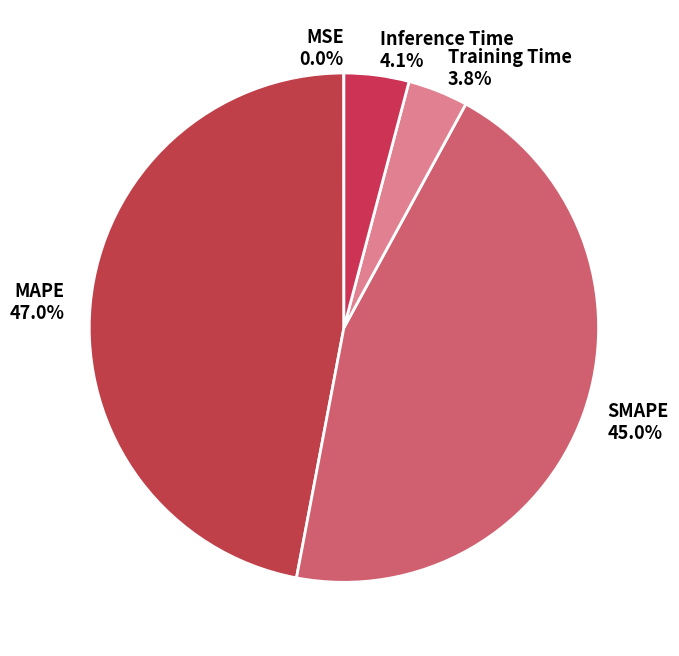

To the nearest percent, what is the difference between the Inference Time and SMAPE slice percentages?

41%